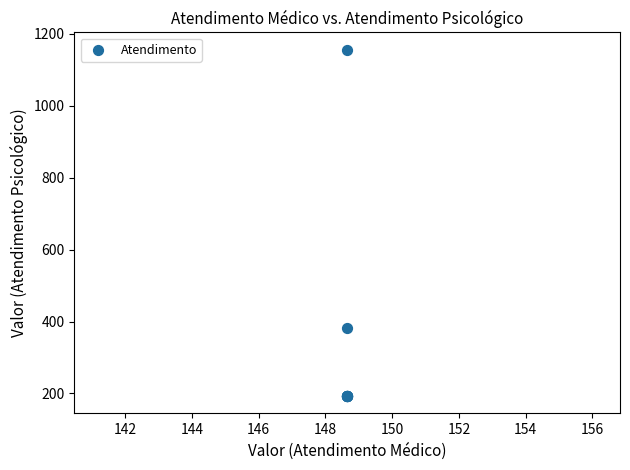

What Y value in the scatter plot is closest to 674?

381.0